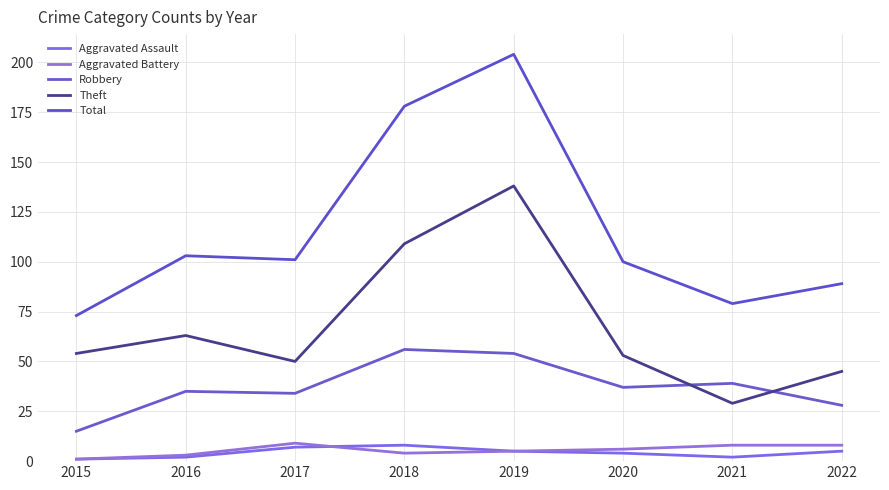

How many lines are shown in the chart?

5